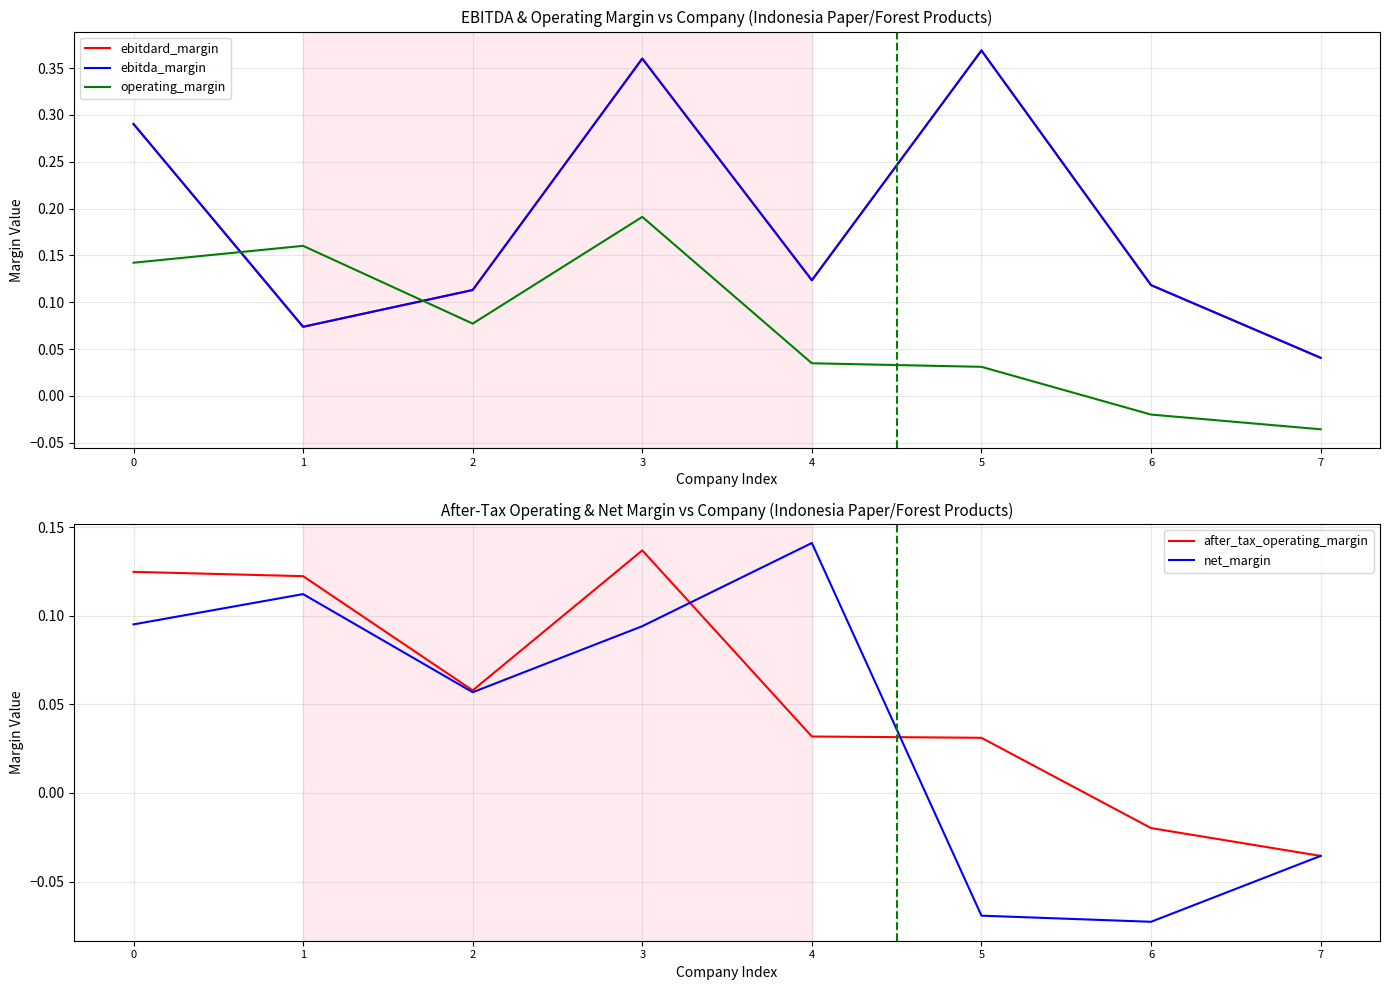

True or false: after_tax_operating_margin and net_margin intersect in this chart.

True